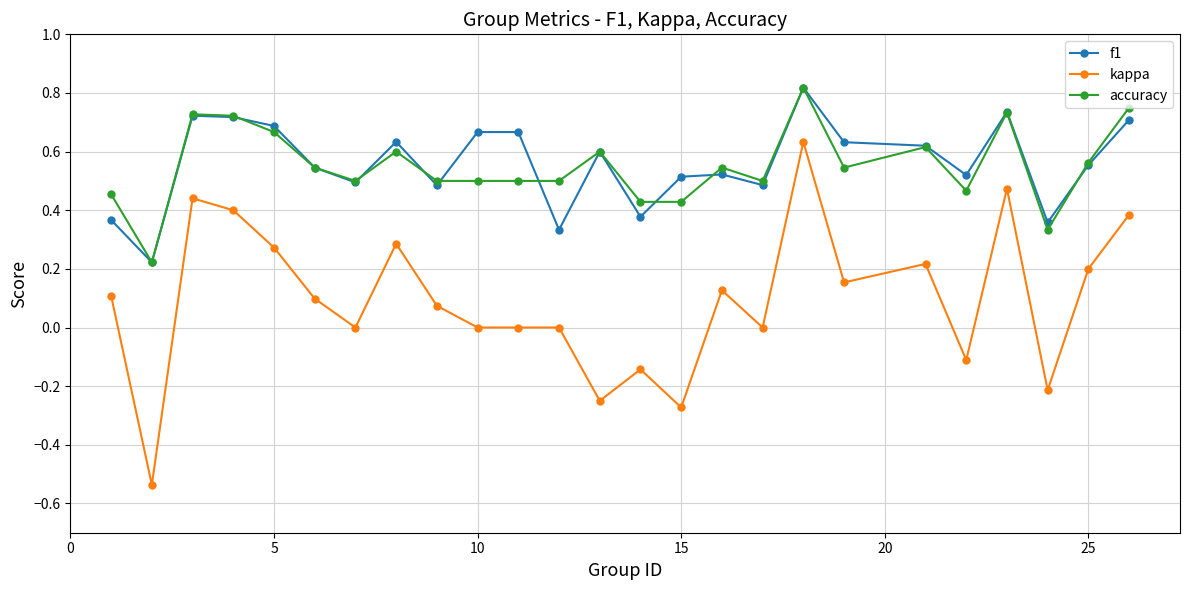

True or false: f1 has more than 0 points higher than both neighbors.

True